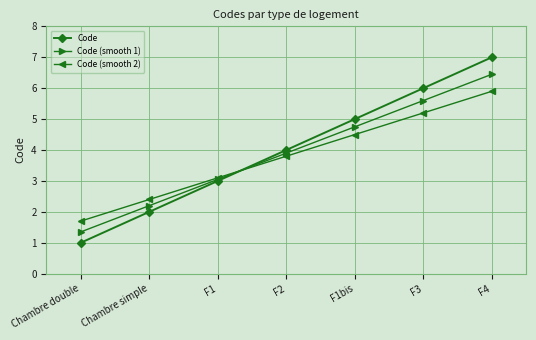

What are all the series names shown in the legend?

Code, Code (smooth 1), Code (smooth 2)